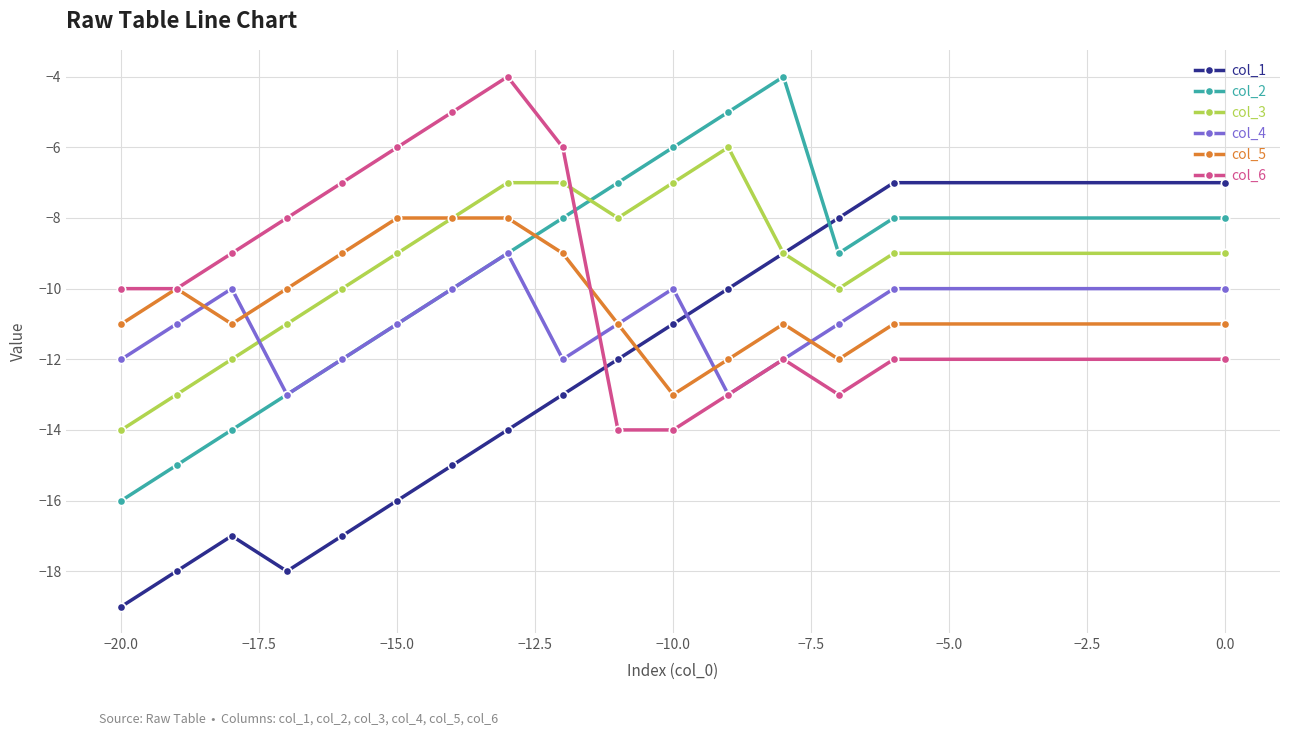

Is it true that col_3 equals -7 at −10.0?

True